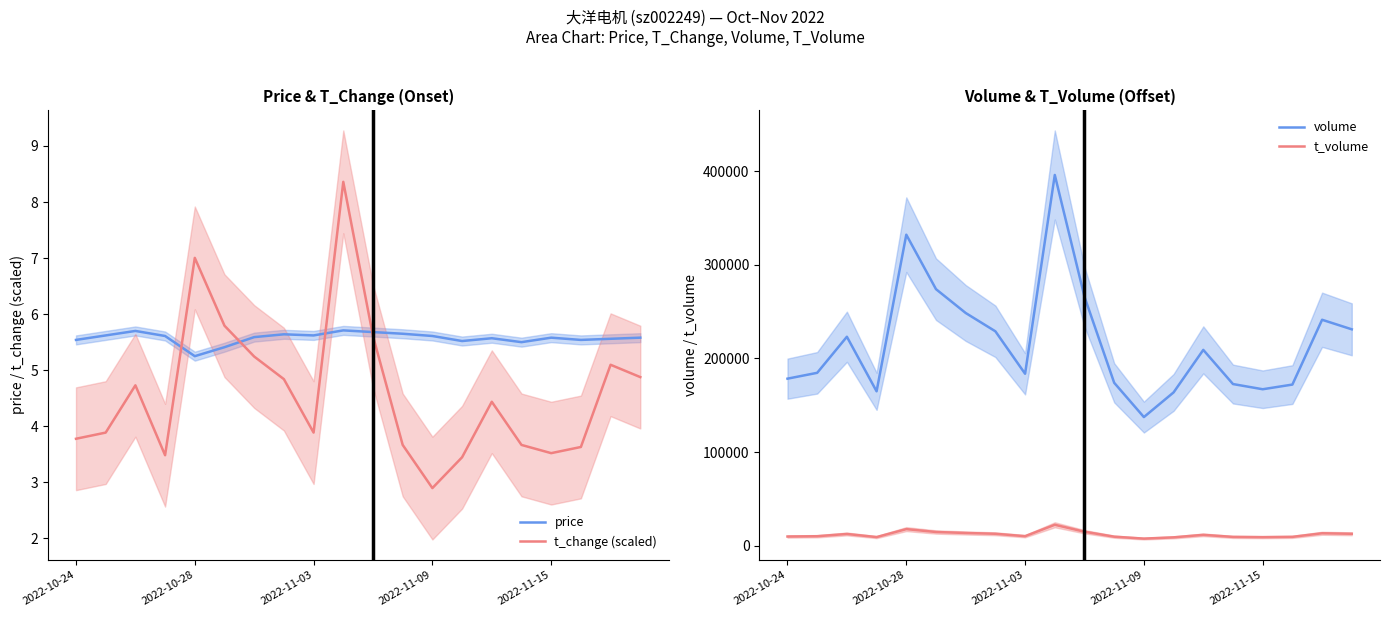

Where is t_change (scaled) nearest to the value 5?

18